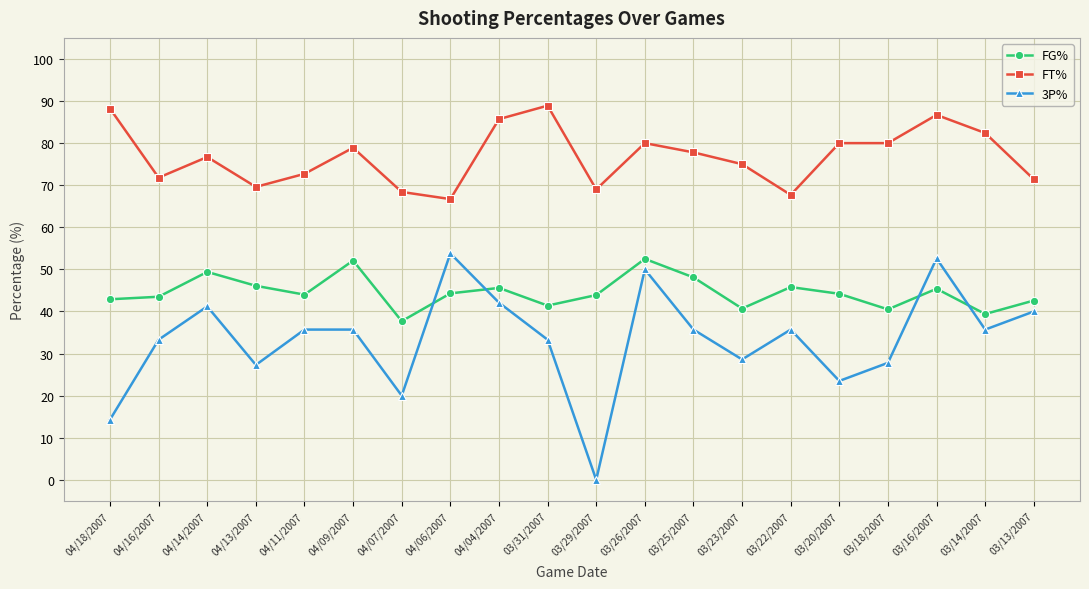

Where is the first local maximum for FT%?

04/14/2007